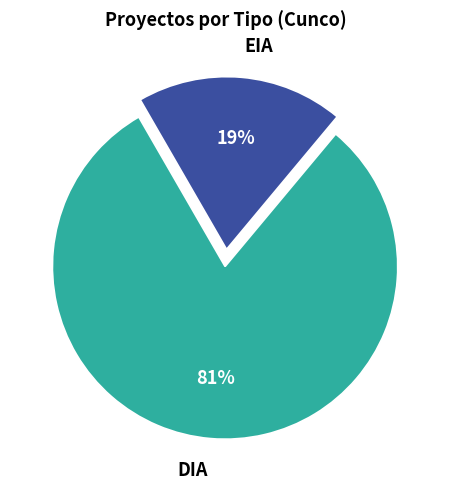

Is EIA the majority of the pie?

No